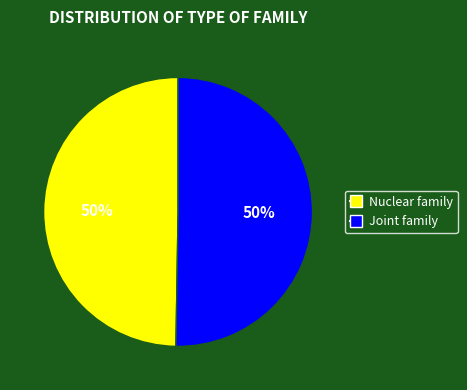

To the nearest percent, what is the average slice percentage?

50%